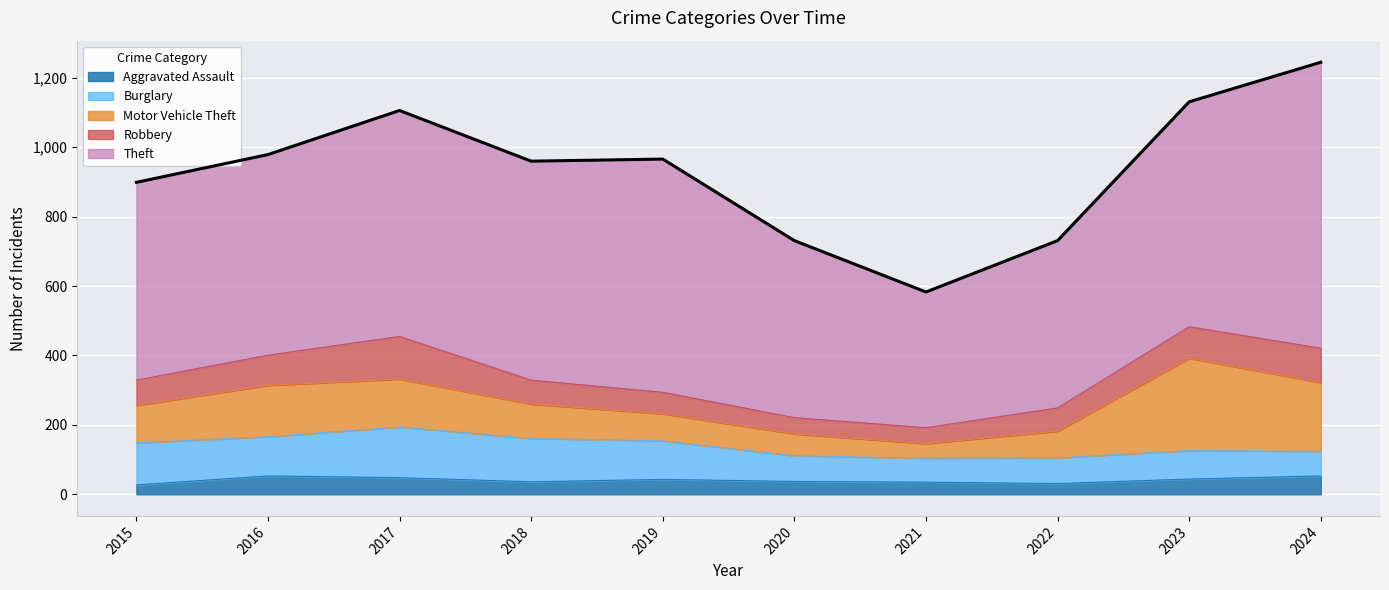

At which label does Burglary first exceed 111?

2015